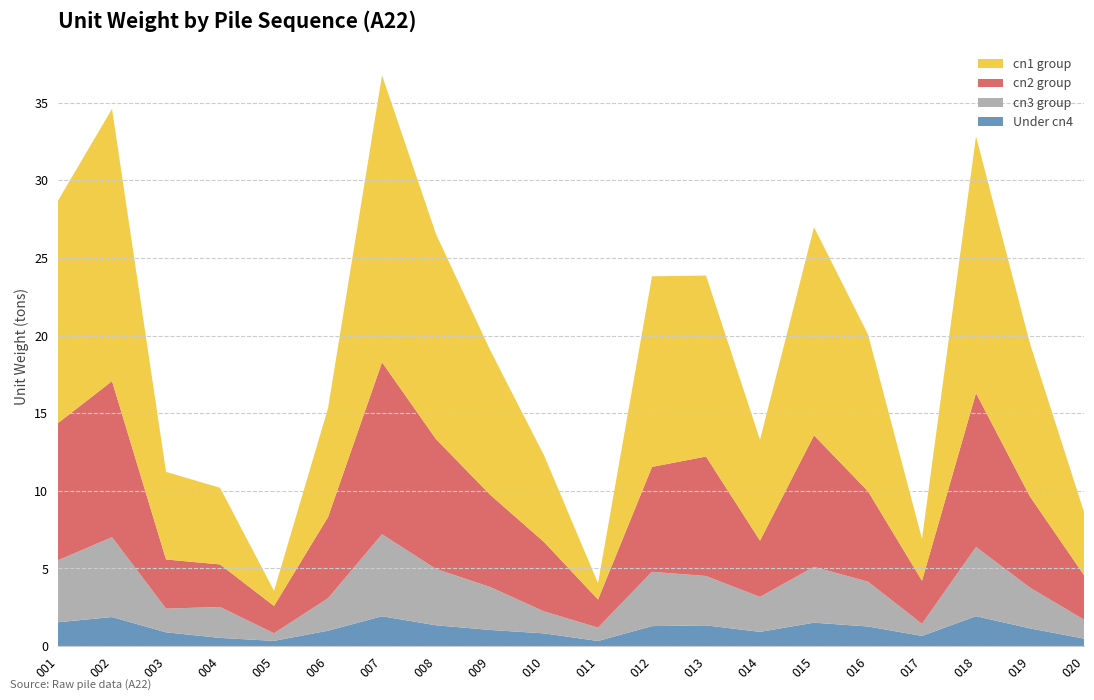

What is the highest value of the Under cn4 series?

1.9